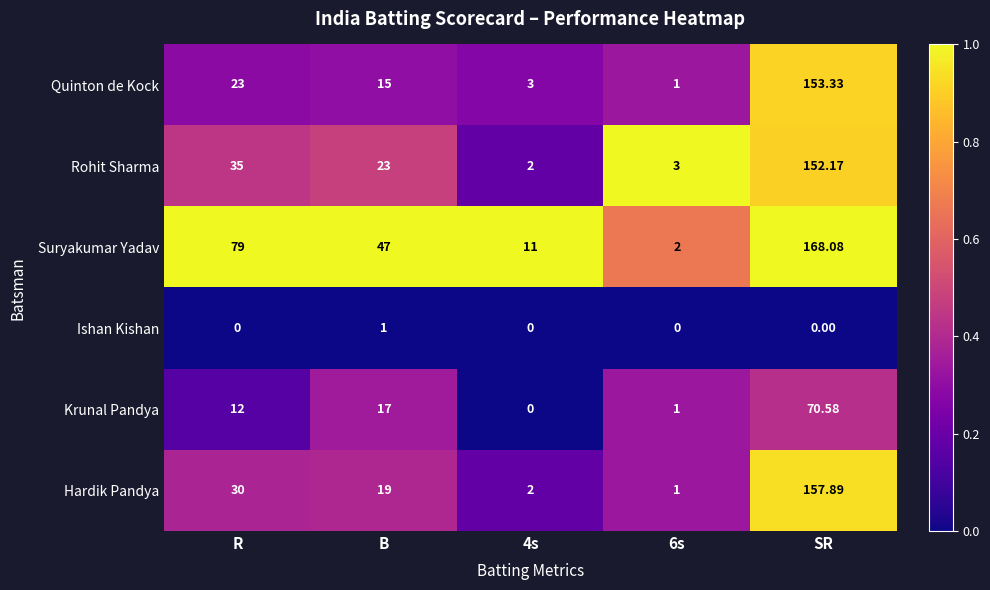

Is the value of Hardik Pandya at B greater than the value of Rohit Sharma at 6s?

Yes